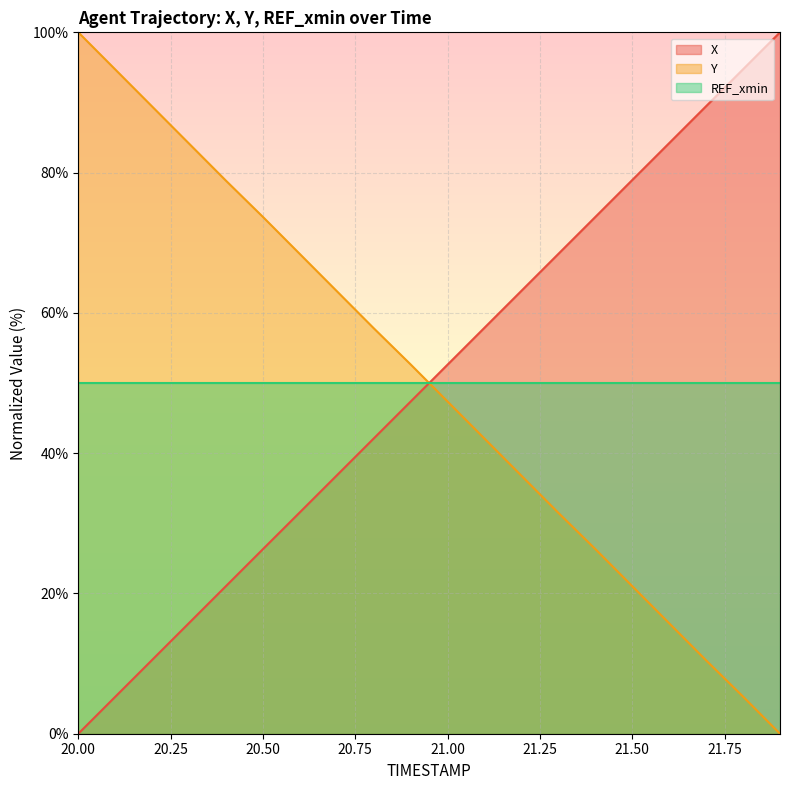

How many distinct data groups are displayed?

3